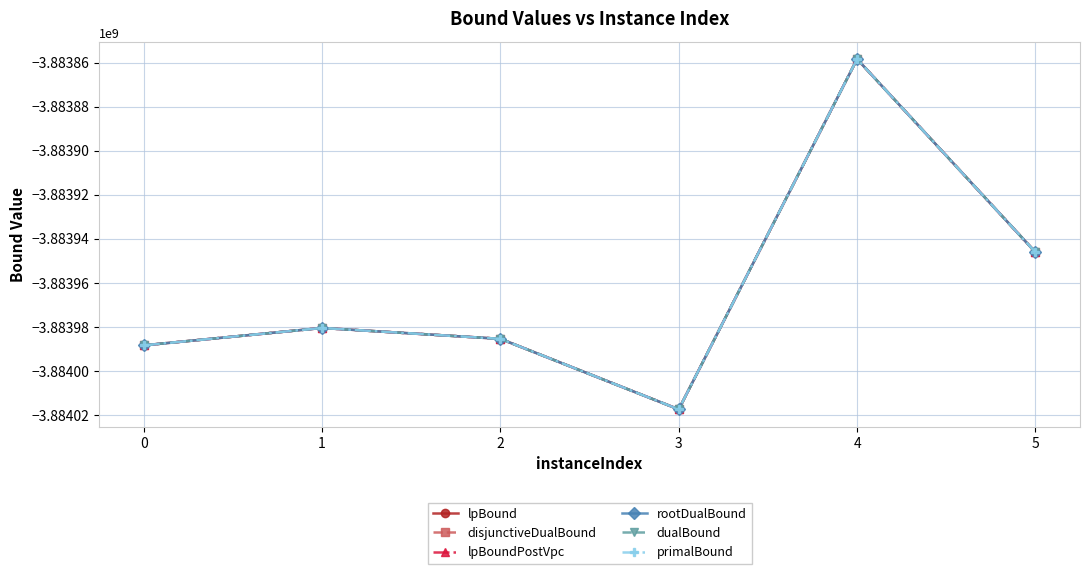

Which series has the widest spread of values?

lpBound